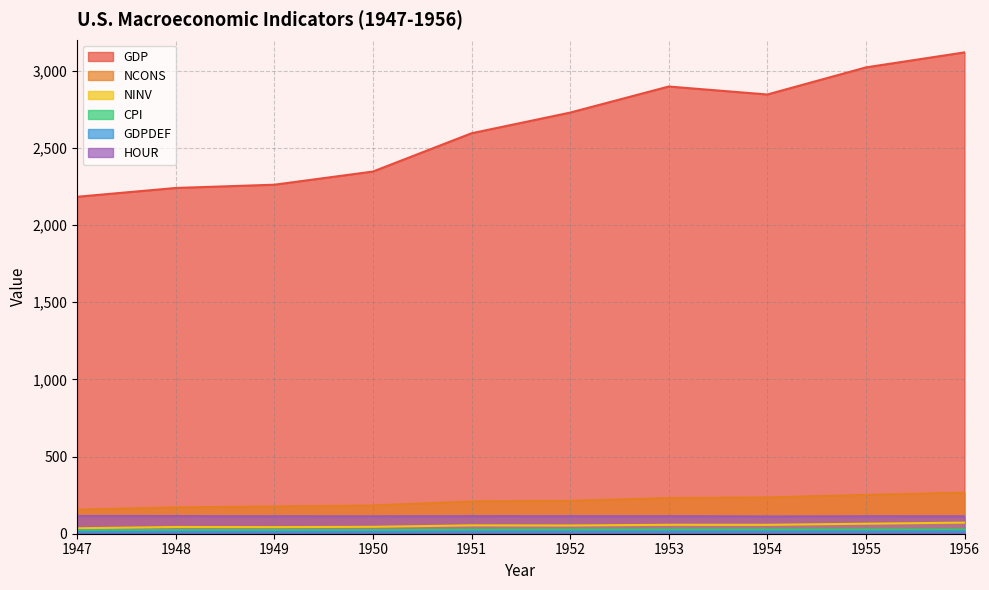

Reading left to right, what are all the values shown in this chart?

GDP: 1947=2182.7	1948=2239.7	1949=2260.8	1950=2346.1	1951=2594.0	1952=2728.0	1953=2896.8	1954=2845.2	1955=3020.7	1956=3117.9
NCONS: 1947=156.2	1948=170.4	1949=176.8	1950=182.9	1951=209.2	1952=213.0	1953=231.2	1954=235.2	1955=251.4	1956=266.2
NINV: 1947=35.4	1948=43.6	1949=42.8	1950=44.7	1951=54.2	1952=53.4	1953=57.8	1954=57.7	1955=64.9	1956=71.9
CPI: 1947=21.7	1948=23.6	1949=23.9	1950=23.6	1951=25.7	1952=26.4	1953=26.6	1954=27.0	1955=26.8	1956=26.9
GDPDEF: 1947=11.1	1948=11.9	1949=12.2	1950=12.0	1951=13.0	1952=13.2	1953=13.4	1954=13.5	1955=13.7	1956=14.1
HOUR: 1947=115.0	1948=114.3	1949=113.1	1950=112.9	1951=114.0	1952=113.8	1953=113.7	1954=112.1	1955=113.1	1956=113.2